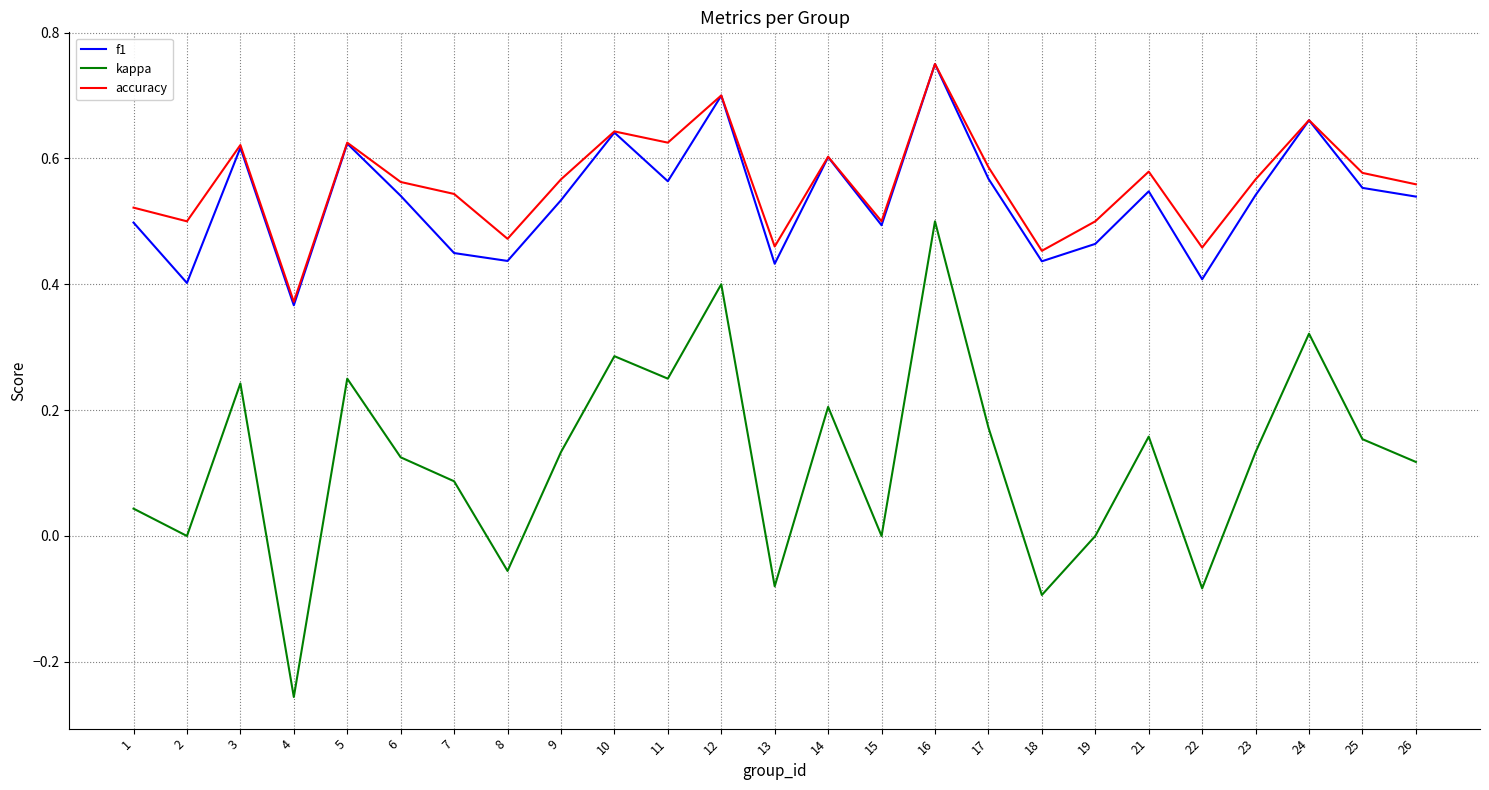

Is the value of kappa at 12 greater than the value of f1 at 15?

No